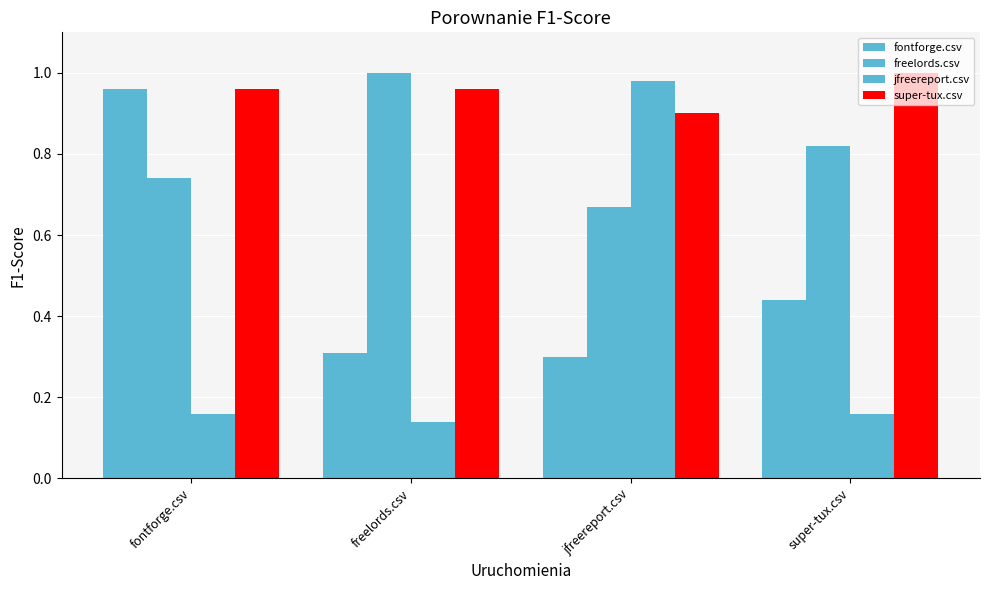

Does the chart contain stacked bars?

No